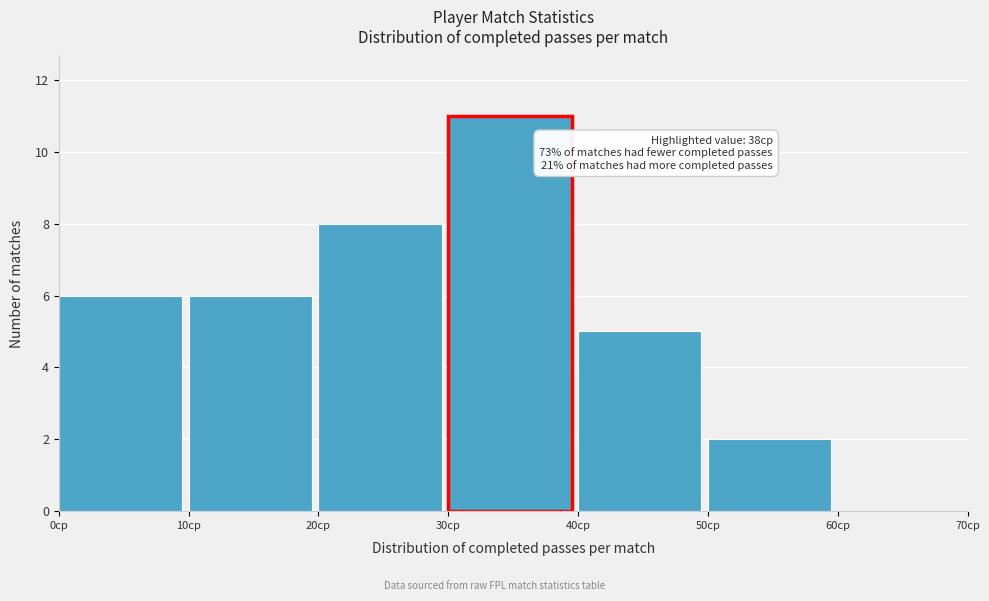

Over which range of the x-axis is the bar tallest?

30 to 40